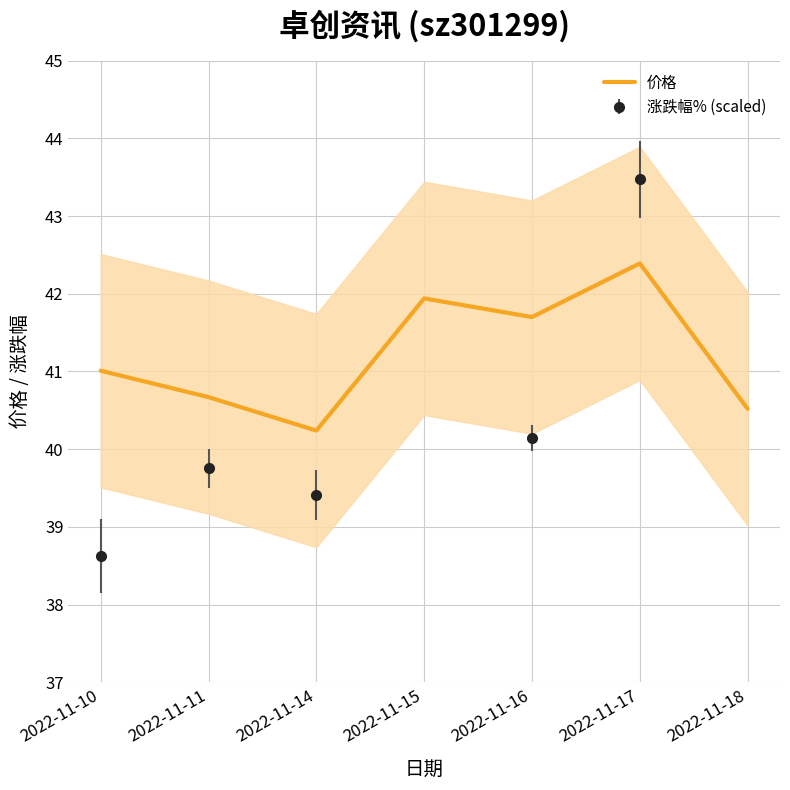

At which category does the data reach its first local peak?

2022-11-15